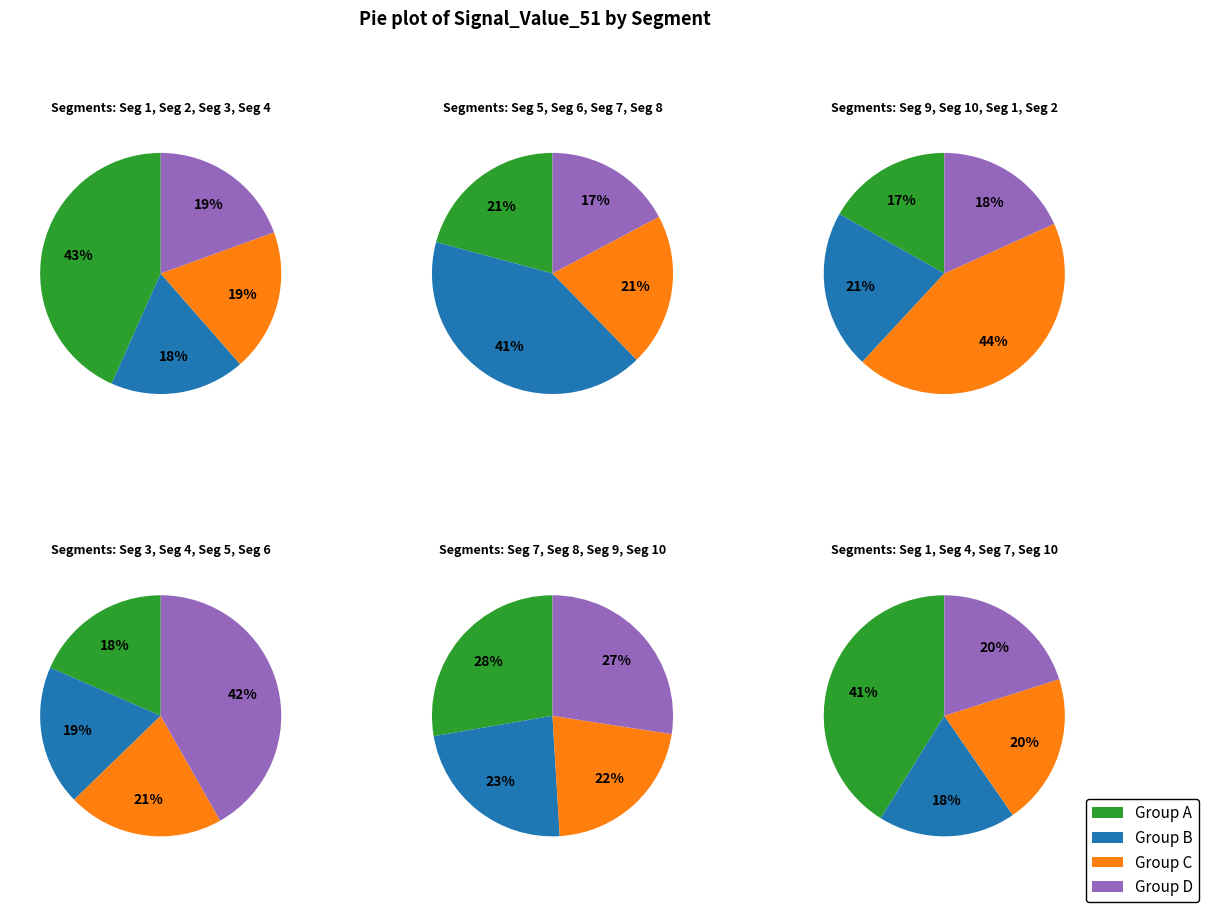

Between signal segment 4 and signal segment 10, which is larger?

signal segment 10